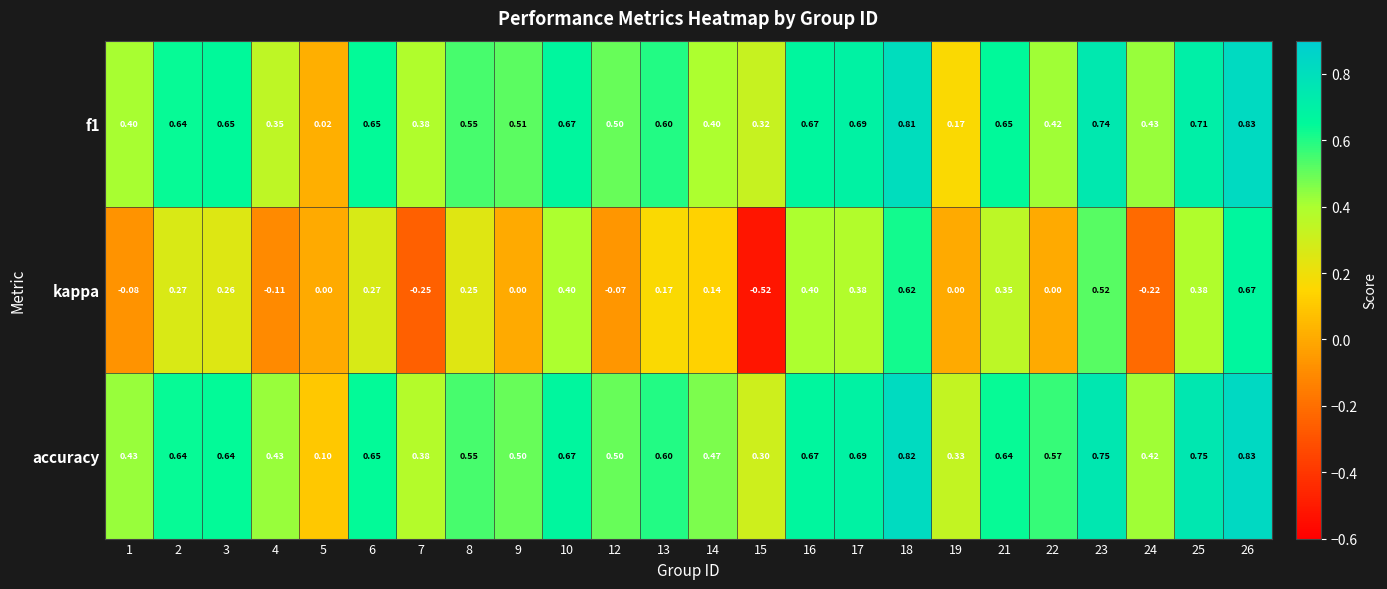

Which series has the widest spread of values?

kappa